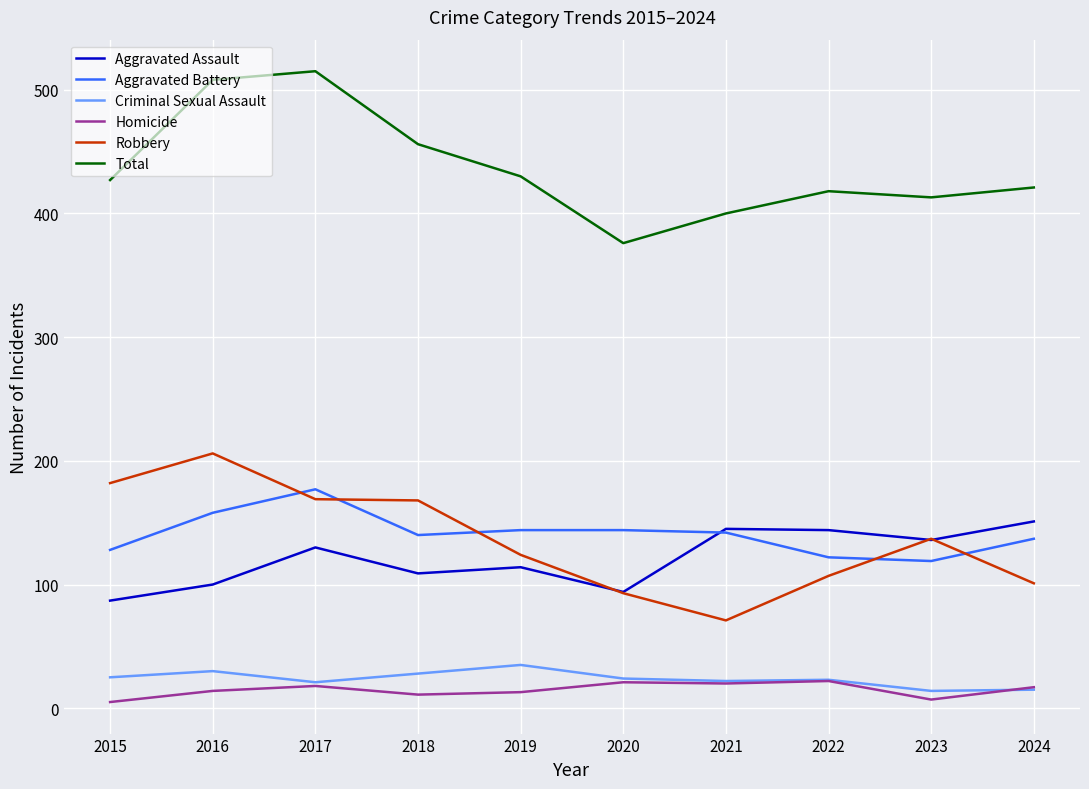

Between 2016 and 2021, which series saw the biggest shift?

Robbery